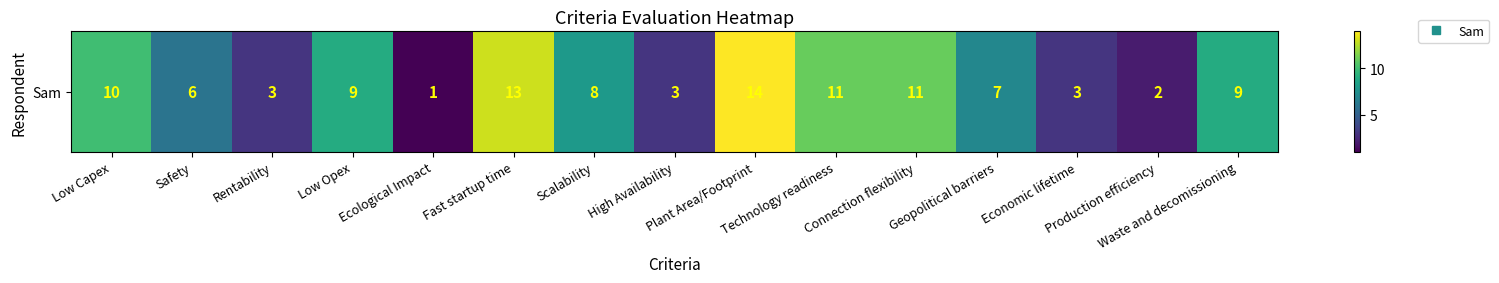

The value at Production efficiency is 2. True or false?

True